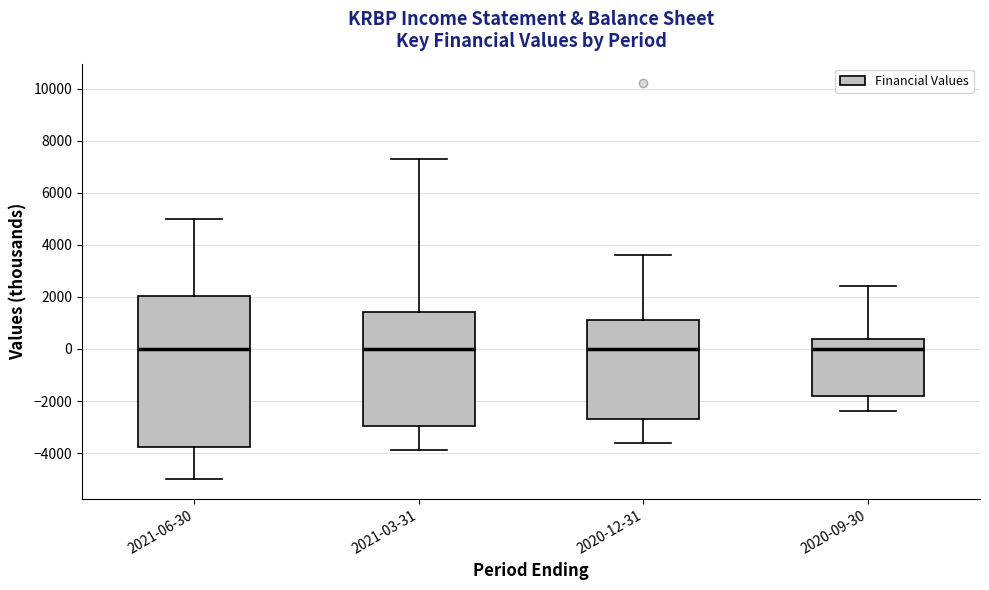

Reading left to right, transcribe this box plot: for each box, give where its median line is, the range the box spans, and where its two whiskers end, as read against the y-axis. The values are not printed on the chart, so give them approximately, as read against the axis.

2021-06-30: median 0, box -3800 to 2000, whiskers -5000 to 5000
2021-03-31: median 0, box -3000 to 1400, whiskers -3800 to 7400
2020-12-31: median 0, box -2600 to 1200, whiskers -3600 to 3600
2020-09-30: median 0, box -1800 to 400, whiskers -2400 to 2400